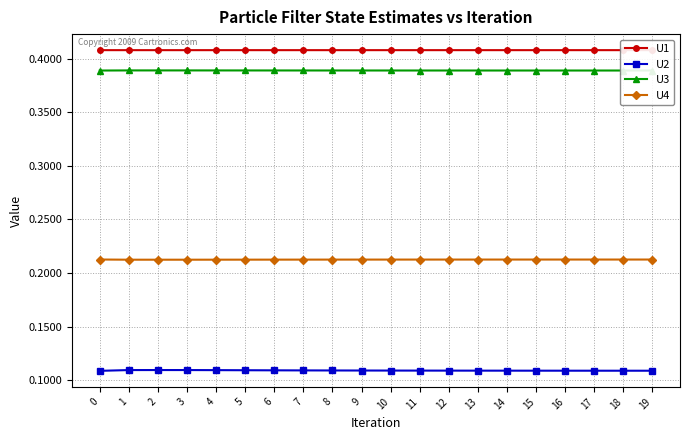

What is the total value across all series at 2?

1.1